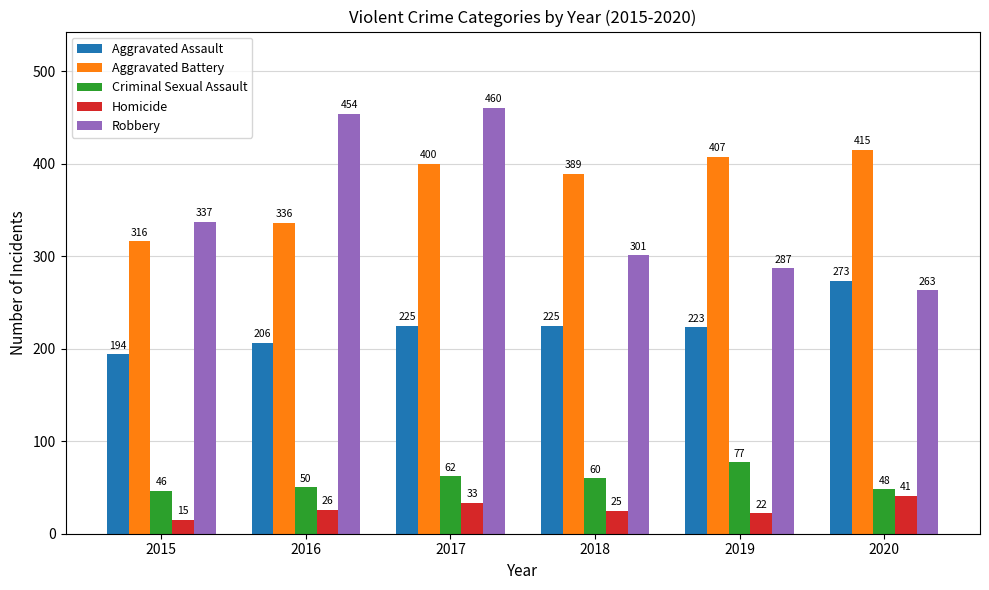

Which series has the widest spread of values?

Robbery